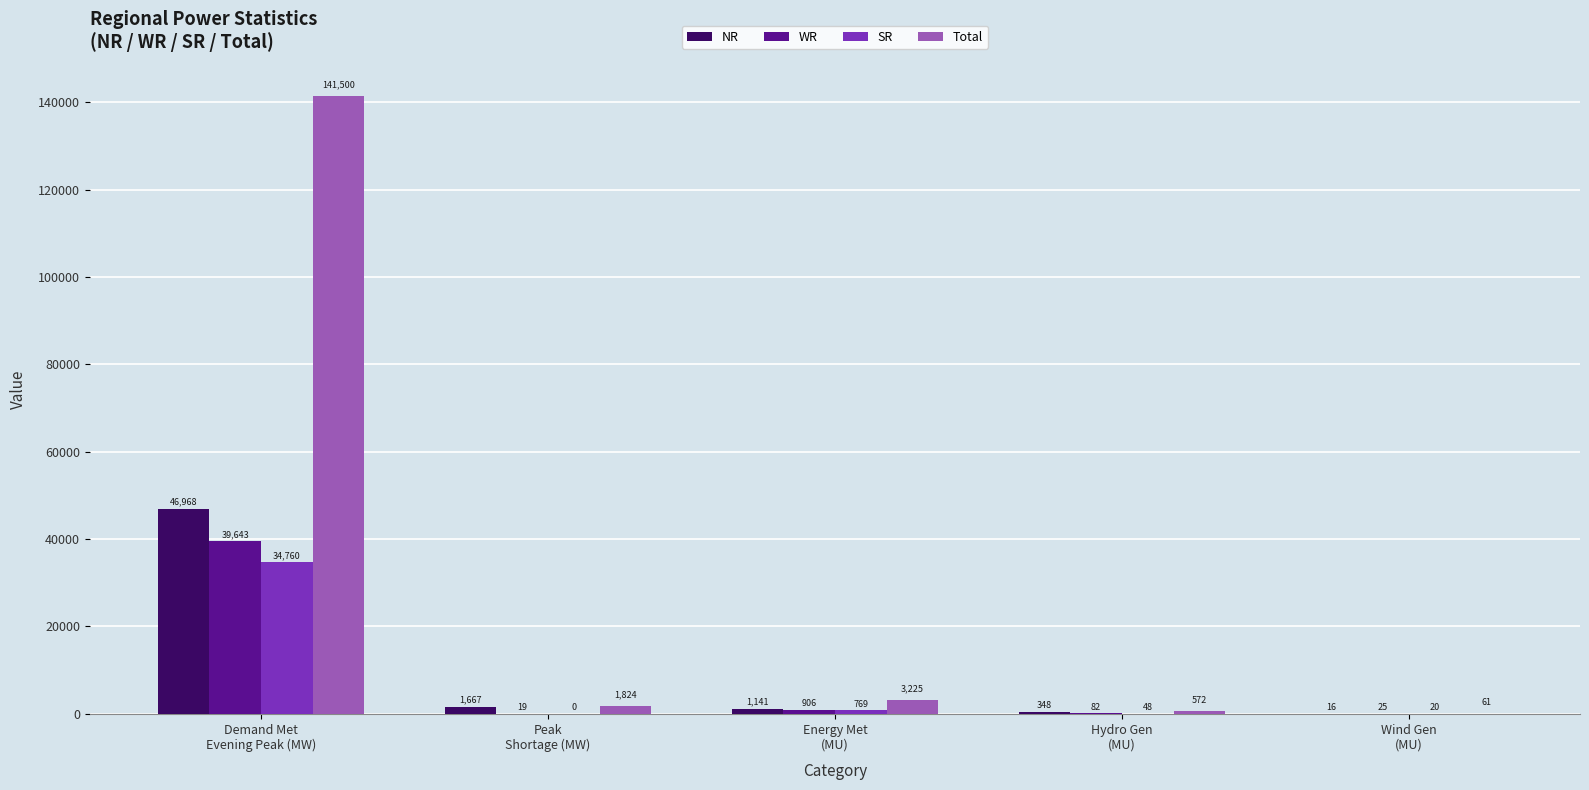

Which series has the largest range (max minus min)?

Total